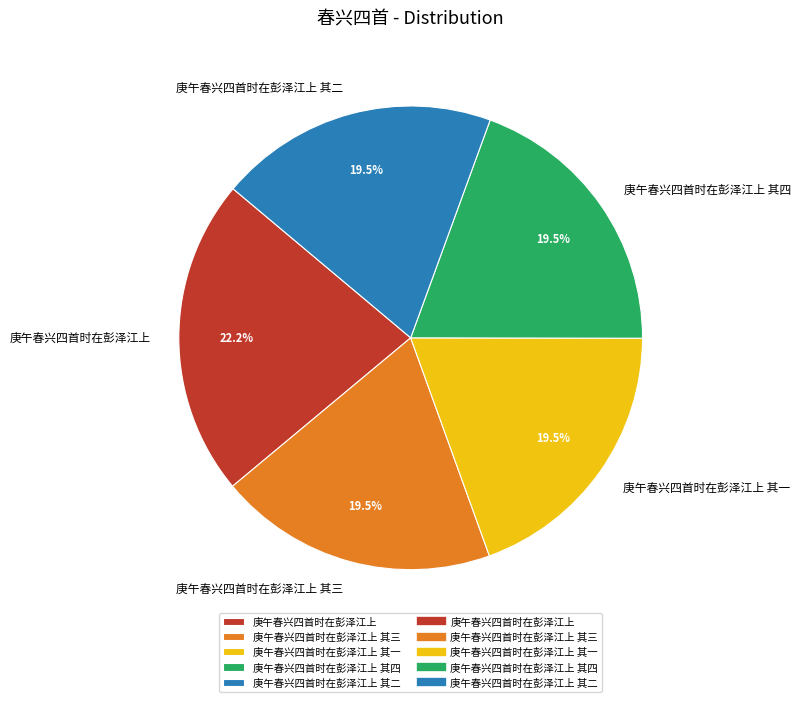

Is there a majority slice in this chart?

No